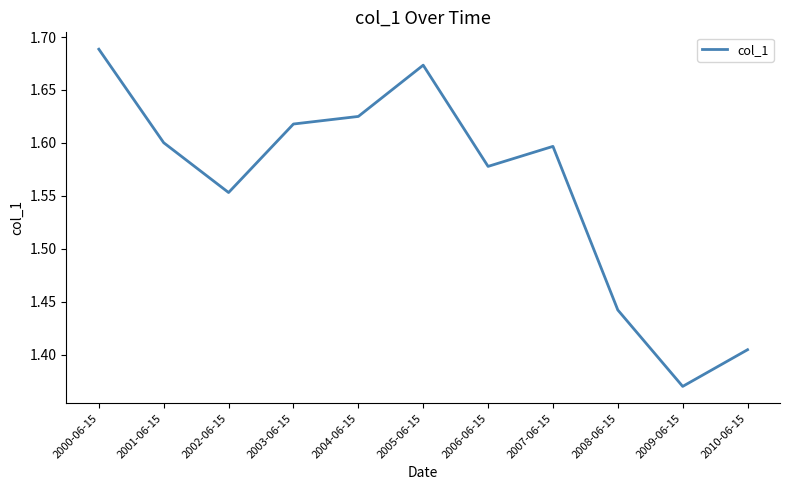

What position from the right is 2009-06-15?

2